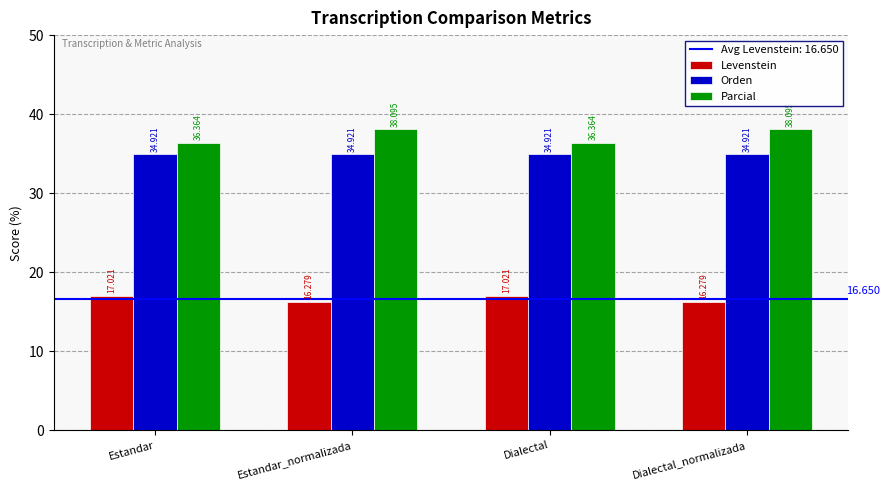

At how many categories does at least one series exceed 35?

4